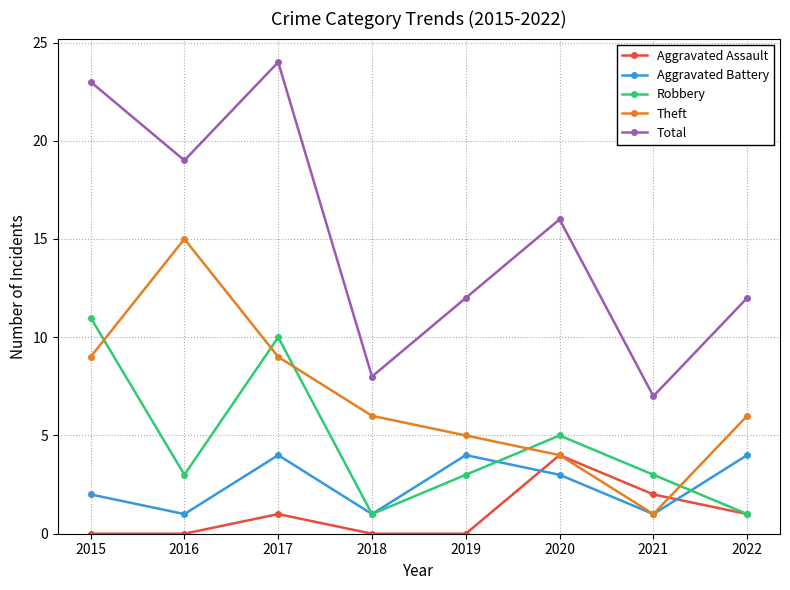

True or false: Robbery and Theft intersect in this chart.

True